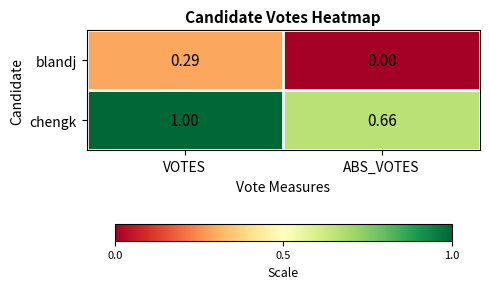

Which series changed the most between VOTES and ABS_VOTES?

chengk